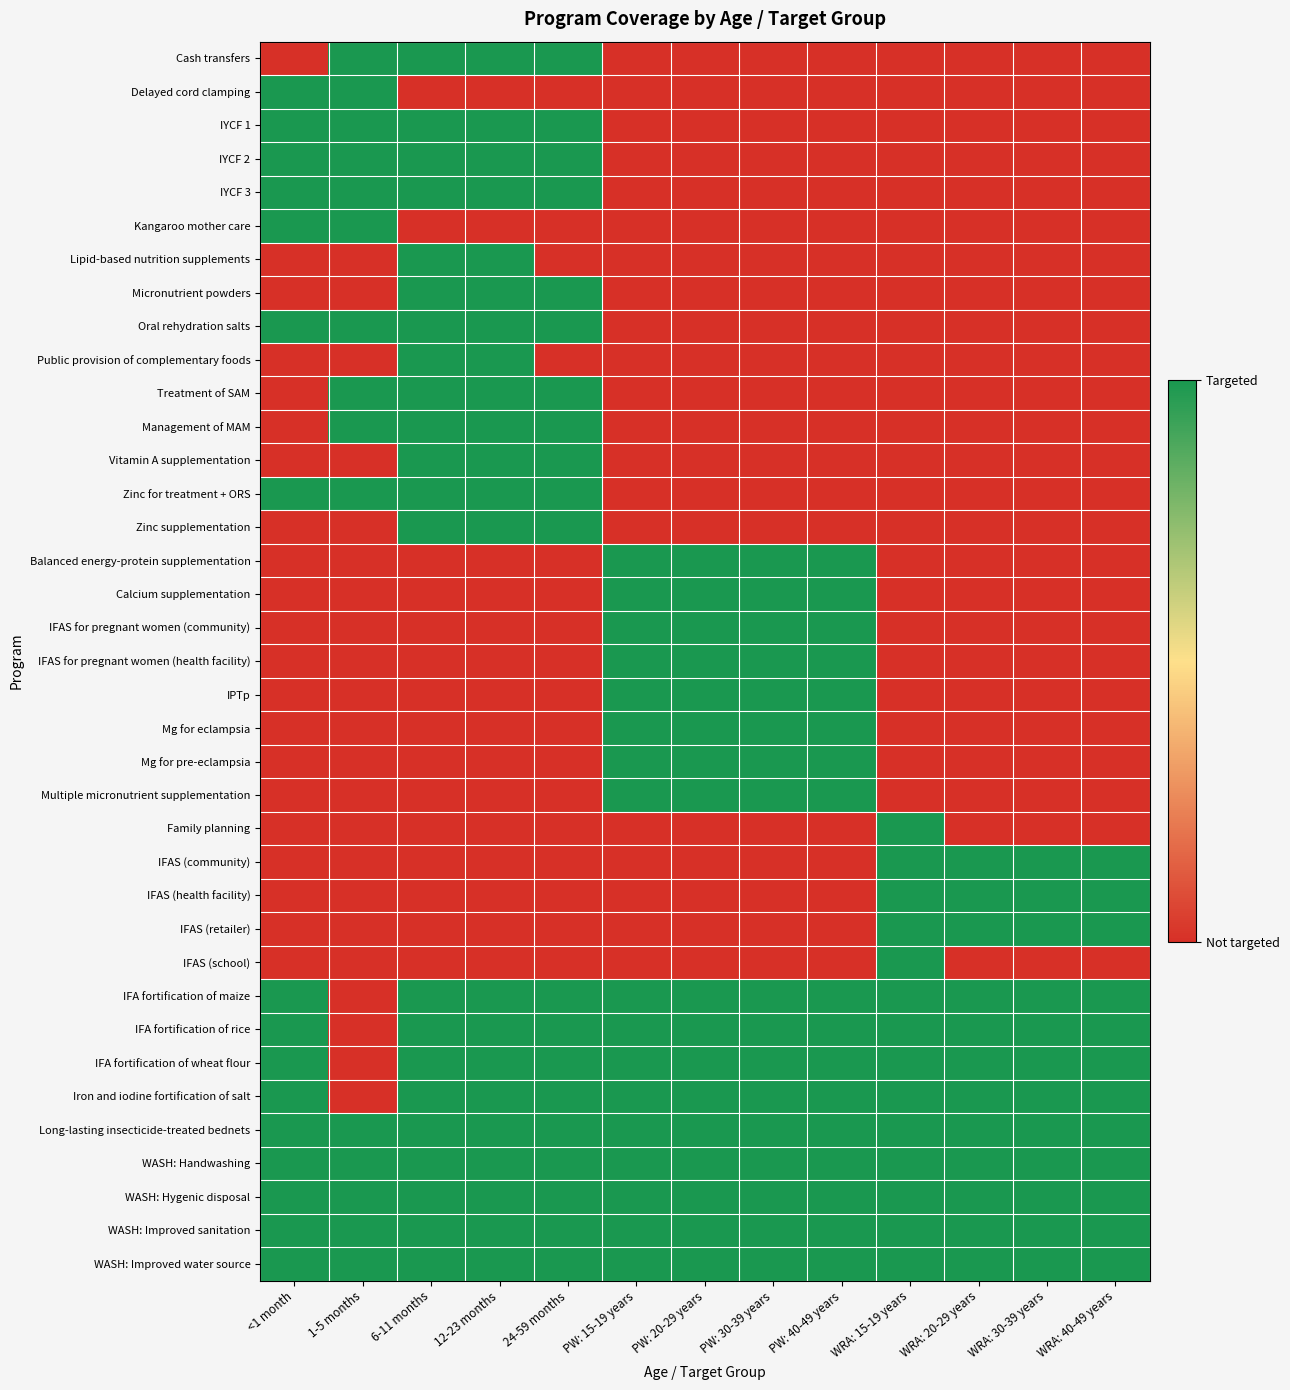

Reading left to right, what are all the values shown in this chart?

Cash transfers: <1 month=0	1-5 months=1	6-11 months=1	12-23 months=1	24-59 months=1	PW: 15-19 years=0	PW: 20-29 years=0	PW: 30-39 years=0	PW: 40-49 years=0	WRA: 15-19 years=0	WRA: 20-29 years=0	WRA: 30-39 years=0	WRA: 40-49 years=0
Delayed cord clamping: <1 month=1	1-5 months=1	6-11 months=0	12-23 months=0	24-59 months=0	PW: 15-19 years=0	PW: 20-29 years=0	PW: 30-39 years=0	PW: 40-49 years=0	WRA: 15-19 years=0	WRA: 20-29 years=0	WRA: 30-39 years=0	WRA: 40-49 years=0
IYCF 1: <1 month=1	1-5 months=1	6-11 months=1	12-23 months=1	24-59 months=1	PW: 15-19 years=0	PW: 20-29 years=0	PW: 30-39 years=0	PW: 40-49 years=0	WRA: 15-19 years=0	WRA: 20-29 years=0	WRA: 30-39 years=0	WRA: 40-49 years=0
IYCF 2: <1 month=1	1-5 months=1	6-11 months=1	12-23 months=1	24-59 months=1	PW: 15-19 years=0	PW: 20-29 years=0	PW: 30-39 years=0	PW: 40-49 years=0	WRA: 15-19 years=0	WRA: 20-29 years=0	WRA: 30-39 years=0	WRA: 40-49 years=0
IYCF 3: <1 month=1	1-5 months=1	6-11 months=1	12-23 months=1	24-59 months=1	PW: 15-19 years=0	PW: 20-29 years=0	PW: 30-39 years=0	PW: 40-49 years=0	WRA: 15-19 years=0	WRA: 20-29 years=0	WRA: 30-39 years=0	WRA: 40-49 years=0
Kangaroo mother care: <1 month=1	1-5 months=1	6-11 months=0	12-23 months=0	24-59 months=0	PW: 15-19 years=0	PW: 20-29 years=0	PW: 30-39 years=0	PW: 40-49 years=0	WRA: 15-19 years=0	WRA: 20-29 years=0	WRA: 30-39 years=0	WRA: 40-49 years=0
Lipid-based nutrition supplements: <1 month=0	1-5 months=0	6-11 months=1	12-23 months=1	24-59 months=0	PW: 15-19 years=0	PW: 20-29 years=0	PW: 30-39 years=0	PW: 40-49 years=0	WRA: 15-19 years=0	WRA: 20-29 years=0	WRA: 30-39 years=0	WRA: 40-49 years=0
Micronutrient powders: <1 month=0	1-5 months=0	6-11 months=1	12-23 months=1	24-59 months=1	PW: 15-19 years=0	PW: 20-29 years=0	PW: 30-39 years=0	PW: 40-49 years=0	WRA: 15-19 years=0	WRA: 20-29 years=0	WRA: 30-39 years=0	WRA: 40-49 years=0
Oral rehydration salts: <1 month=1	1-5 months=1	6-11 months=1	12-23 months=1	24-59 months=1	PW: 15-19 years=0	PW: 20-29 years=0	PW: 30-39 years=0	PW: 40-49 years=0	WRA: 15-19 years=0	WRA: 20-29 years=0	WRA: 30-39 years=0	WRA: 40-49 years=0
Public provision of complementary foods: <1 month=0	1-5 months=0	6-11 months=1	12-23 months=1	24-59 months=0	PW: 15-19 years=0	PW: 20-29 years=0	PW: 30-39 years=0	PW: 40-49 years=0	WRA: 15-19 years=0	WRA: 20-29 years=0	WRA: 30-39 years=0	WRA: 40-49 years=0
Treatment of SAM: <1 month=0	1-5 months=1	6-11 months=1	12-23 months=1	24-59 months=1	PW: 15-19 years=0	PW: 20-29 years=0	PW: 30-39 years=0	PW: 40-49 years=0	WRA: 15-19 years=0	WRA: 20-29 years=0	WRA: 30-39 years=0	WRA: 40-49 years=0
Management of MAM: <1 month=0	1-5 months=1	6-11 months=1	12-23 months=1	24-59 months=1	PW: 15-19 years=0	PW: 20-29 years=0	PW: 30-39 years=0	PW: 40-49 years=0	WRA: 15-19 years=0	WRA: 20-29 years=0	WRA: 30-39 years=0	WRA: 40-49 years=0
Vitamin A supplementation: <1 month=0	1-5 months=0	6-11 months=1	12-23 months=1	24-59 months=1	PW: 15-19 years=0	PW: 20-29 years=0	PW: 30-39 years=0	PW: 40-49 years=0	WRA: 15-19 years=0	WRA: 20-29 years=0	WRA: 30-39 years=0	WRA: 40-49 years=0
Zinc for treatment + ORS: <1 month=1	1-5 months=1	6-11 months=1	12-23 months=1	24-59 months=1	PW: 15-19 years=0	PW: 20-29 years=0	PW: 30-39 years=0	PW: 40-49 years=0	WRA: 15-19 years=0	WRA: 20-29 years=0	WRA: 30-39 years=0	WRA: 40-49 years=0
Zinc supplementation: <1 month=0	1-5 months=0	6-11 months=1	12-23 months=1	24-59 months=1	PW: 15-19 years=0	PW: 20-29 years=0	PW: 30-39 years=0	PW: 40-49 years=0	WRA: 15-19 years=0	WRA: 20-29 years=0	WRA: 30-39 years=0	WRA: 40-49 years=0
Balanced energy-protein supplementation: <1 month=0	1-5 months=0	6-11 months=0	12-23 months=0	24-59 months=0	PW: 15-19 years=1	PW: 20-29 years=1	PW: 30-39 years=1	PW: 40-49 years=1	WRA: 15-19 years=0	WRA: 20-29 years=0	WRA: 30-39 years=0	WRA: 40-49 years=0
Calcium supplementation: <1 month=0	1-5 months=0	6-11 months=0	12-23 months=0	24-59 months=0	PW: 15-19 years=1	PW: 20-29 years=1	PW: 30-39 years=1	PW: 40-49 years=1	WRA: 15-19 years=0	WRA: 20-29 years=0	WRA: 30-39 years=0	WRA: 40-49 years=0
IFAS for pregnant women (community): <1 month=0	1-5 months=0	6-11 months=0	12-23 months=0	24-59 months=0	PW: 15-19 years=1	PW: 20-29 years=1	PW: 30-39 years=1	PW: 40-49 years=1	WRA: 15-19 years=0	WRA: 20-29 years=0	WRA: 30-39 years=0	WRA: 40-49 years=0
IFAS for pregnant women (health facility): <1 month=0	1-5 months=0	6-11 months=0	12-23 months=0	24-59 months=0	PW: 15-19 years=1	PW: 20-29 years=1	PW: 30-39 years=1	PW: 40-49 years=1	WRA: 15-19 years=0	WRA: 20-29 years=0	WRA: 30-39 years=0	WRA: 40-49 years=0
IPTp: <1 month=0	1-5 months=0	6-11 months=0	12-23 months=0	24-59 months=0	PW: 15-19 years=1	PW: 20-29 years=1	PW: 30-39 years=1	PW: 40-49 years=1	WRA: 15-19 years=0	WRA: 20-29 years=0	WRA: 30-39 years=0	WRA: 40-49 years=0
Mg for eclampsia: <1 month=0	1-5 months=0	6-11 months=0	12-23 months=0	24-59 months=0	PW: 15-19 years=1	PW: 20-29 years=1	PW: 30-39 years=1	PW: 40-49 years=1	WRA: 15-19 years=0	WRA: 20-29 years=0	WRA: 30-39 years=0	WRA: 40-49 years=0
Mg for pre-eclampsia: <1 month=0	1-5 months=0	6-11 months=0	12-23 months=0	24-59 months=0	PW: 15-19 years=1	PW: 20-29 years=1	PW: 30-39 years=1	PW: 40-49 years=1	WRA: 15-19 years=0	WRA: 20-29 years=0	WRA: 30-39 years=0	WRA: 40-49 years=0
Multiple micronutrient supplementation: <1 month=0	1-5 months=0	6-11 months=0	12-23 months=0	24-59 months=0	PW: 15-19 years=1	PW: 20-29 years=1	PW: 30-39 years=1	PW: 40-49 years=1	WRA: 15-19 years=0	WRA: 20-29 years=0	WRA: 30-39 years=0	WRA: 40-49 years=0
Family planning: <1 month=0	1-5 months=0	6-11 months=0	12-23 months=0	24-59 months=0	PW: 15-19 years=0	PW: 20-29 years=0	PW: 30-39 years=0	PW: 40-49 years=0	WRA: 15-19 years=1	WRA: 20-29 years=0	WRA: 30-39 years=0	WRA: 40-49 years=0
IFAS (community): <1 month=0	1-5 months=0	6-11 months=0	12-23 months=0	24-59 months=0	PW: 15-19 years=0	PW: 20-29 years=0	PW: 30-39 years=0	PW: 40-49 years=0	WRA: 15-19 years=1	WRA: 20-29 years=1	WRA: 30-39 years=1	WRA: 40-49 years=1
IFAS (health facility): <1 month=0	1-5 months=0	6-11 months=0	12-23 months=0	24-59 months=0	PW: 15-19 years=0	PW: 20-29 years=0	PW: 30-39 years=0	PW: 40-49 years=0	WRA: 15-19 years=1	WRA: 20-29 years=1	WRA: 30-39 years=1	WRA: 40-49 years=1
IFAS (retailer): <1 month=0	1-5 months=0	6-11 months=0	12-23 months=0	24-59 months=0	PW: 15-19 years=0	PW: 20-29 years=0	PW: 30-39 years=0	PW: 40-49 years=0	WRA: 15-19 years=1	WRA: 20-29 years=1	WRA: 30-39 years=1	WRA: 40-49 years=1
IFAS (school): <1 month=0	1-5 months=0	6-11 months=0	12-23 months=0	24-59 months=0	PW: 15-19 years=0	PW: 20-29 years=0	PW: 30-39 years=0	PW: 40-49 years=0	WRA: 15-19 years=1	WRA: 20-29 years=0	WRA: 30-39 years=0	WRA: 40-49 years=0
IFA fortification of maize: <1 month=1	1-5 months=0	6-11 months=1	12-23 months=1	24-59 months=1	PW: 15-19 years=1	PW: 20-29 years=1	PW: 30-39 years=1	PW: 40-49 years=1	WRA: 15-19 years=1	WRA: 20-29 years=1	WRA: 30-39 years=1	WRA: 40-49 years=1
IFA fortification of rice: <1 month=1	1-5 months=0	6-11 months=1	12-23 months=1	24-59 months=1	PW: 15-19 years=1	PW: 20-29 years=1	PW: 30-39 years=1	PW: 40-49 years=1	WRA: 15-19 years=1	WRA: 20-29 years=1	WRA: 30-39 years=1	WRA: 40-49 years=1
IFA fortification of wheat flour: <1 month=1	1-5 months=0	6-11 months=1	12-23 months=1	24-59 months=1	PW: 15-19 years=1	PW: 20-29 years=1	PW: 30-39 years=1	PW: 40-49 years=1	WRA: 15-19 years=1	WRA: 20-29 years=1	WRA: 30-39 years=1	WRA: 40-49 years=1
Iron and iodine fortification of salt: <1 month=1	1-5 months=0	6-11 months=1	12-23 months=1	24-59 months=1	PW: 15-19 years=1	PW: 20-29 years=1	PW: 30-39 years=1	PW: 40-49 years=1	WRA: 15-19 years=1	WRA: 20-29 years=1	WRA: 30-39 years=1	WRA: 40-49 years=1
Long-lasting insecticide-treated bednets: <1 month=1	1-5 months=1	6-11 months=1	12-23 months=1	24-59 months=1	PW: 15-19 years=1	PW: 20-29 years=1	PW: 30-39 years=1	PW: 40-49 years=1	WRA: 15-19 years=1	WRA: 20-29 years=1	WRA: 30-39 years=1	WRA: 40-49 years=1
WASH: Handwashing: <1 month=1	1-5 months=1	6-11 months=1	12-23 months=1	24-59 months=1	PW: 15-19 years=1	PW: 20-29 years=1	PW: 30-39 years=1	PW: 40-49 years=1	WRA: 15-19 years=1	WRA: 20-29 years=1	WRA: 30-39 years=1	WRA: 40-49 years=1
WASH: Hygenic disposal: <1 month=1	1-5 months=1	6-11 months=1	12-23 months=1	24-59 months=1	PW: 15-19 years=1	PW: 20-29 years=1	PW: 30-39 years=1	PW: 40-49 years=1	WRA: 15-19 years=1	WRA: 20-29 years=1	WRA: 30-39 years=1	WRA: 40-49 years=1
WASH: Improved sanitation: <1 month=1	1-5 months=1	6-11 months=1	12-23 months=1	24-59 months=1	PW: 15-19 years=1	PW: 20-29 years=1	PW: 30-39 years=1	PW: 40-49 years=1	WRA: 15-19 years=1	WRA: 20-29 years=1	WRA: 30-39 years=1	WRA: 40-49 years=1
WASH: Improved water source: <1 month=1	1-5 months=1	6-11 months=1	12-23 months=1	24-59 months=1	PW: 15-19 years=1	PW: 20-29 years=1	PW: 30-39 years=1	PW: 40-49 years=1	WRA: 15-19 years=1	WRA: 20-29 years=1	WRA: 30-39 years=1	WRA: 40-49 years=1